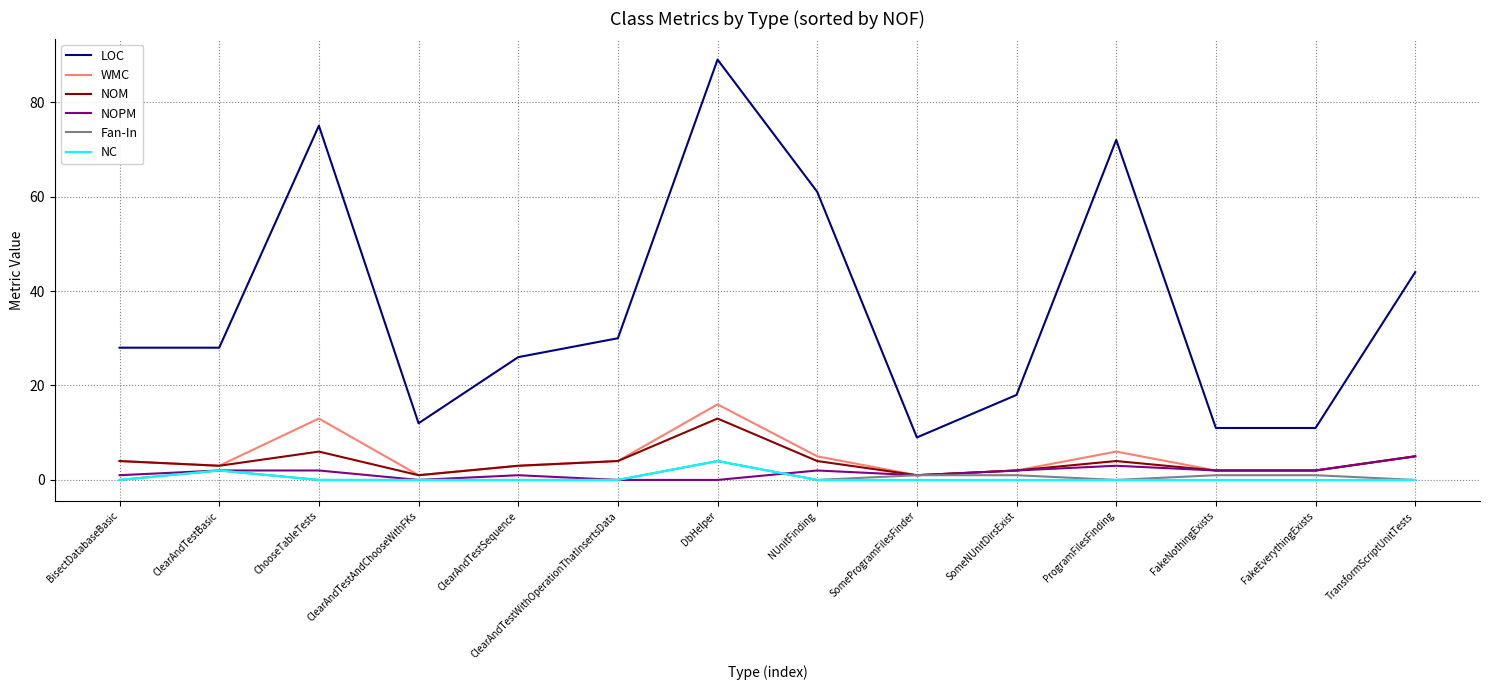

Where is LOC nearest to the value 49?

TransformScriptUnitTests